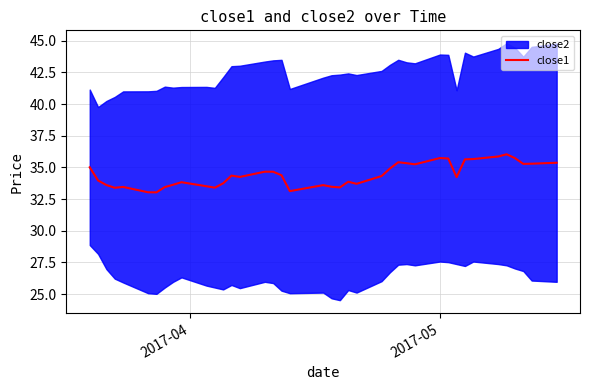

What is the highest value of the close1 series?

36.0